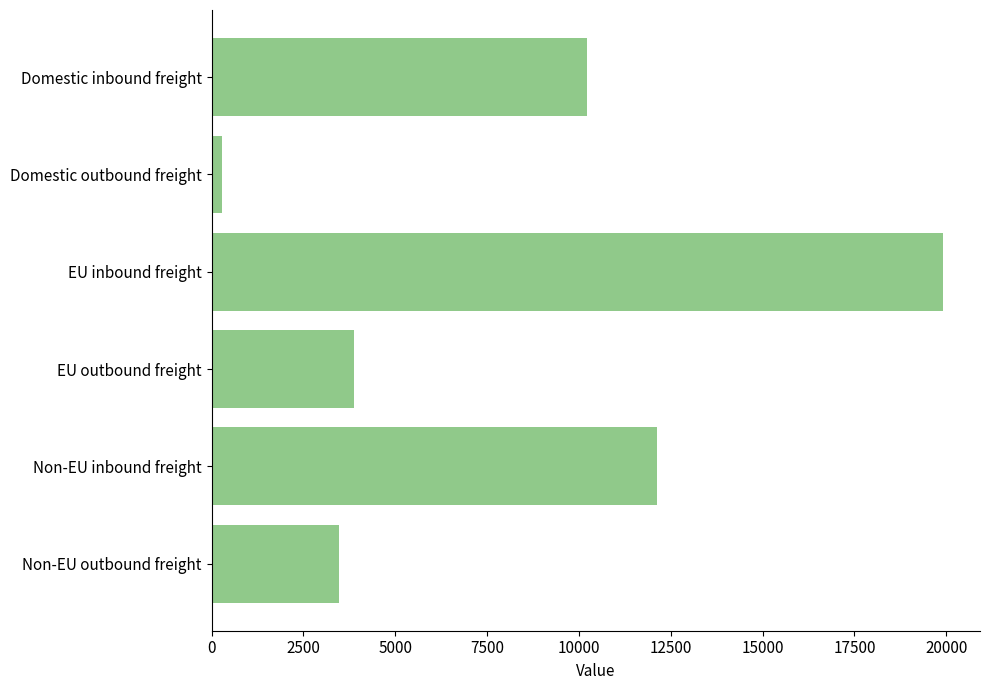

How many data points are above 10215?

3